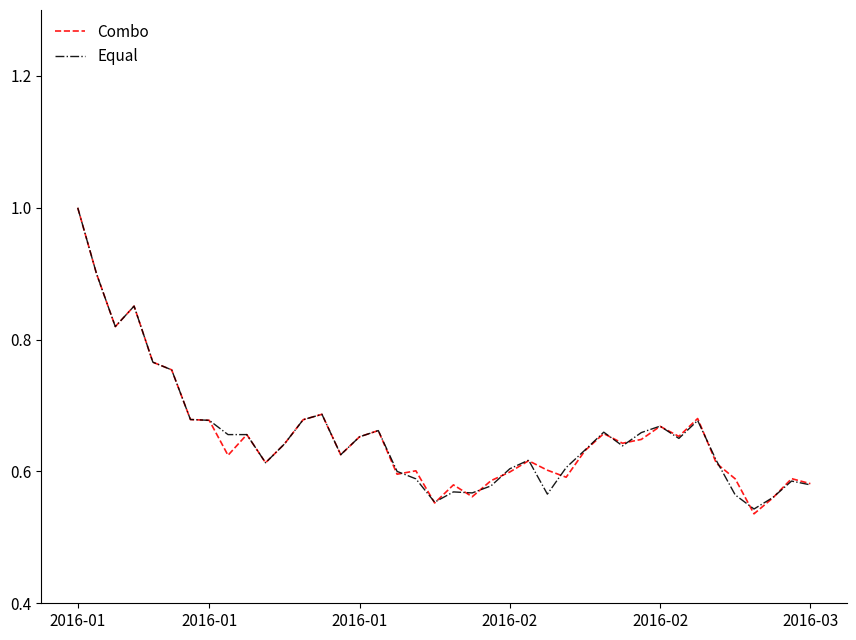

What is the maximum value for Equal?

1.0